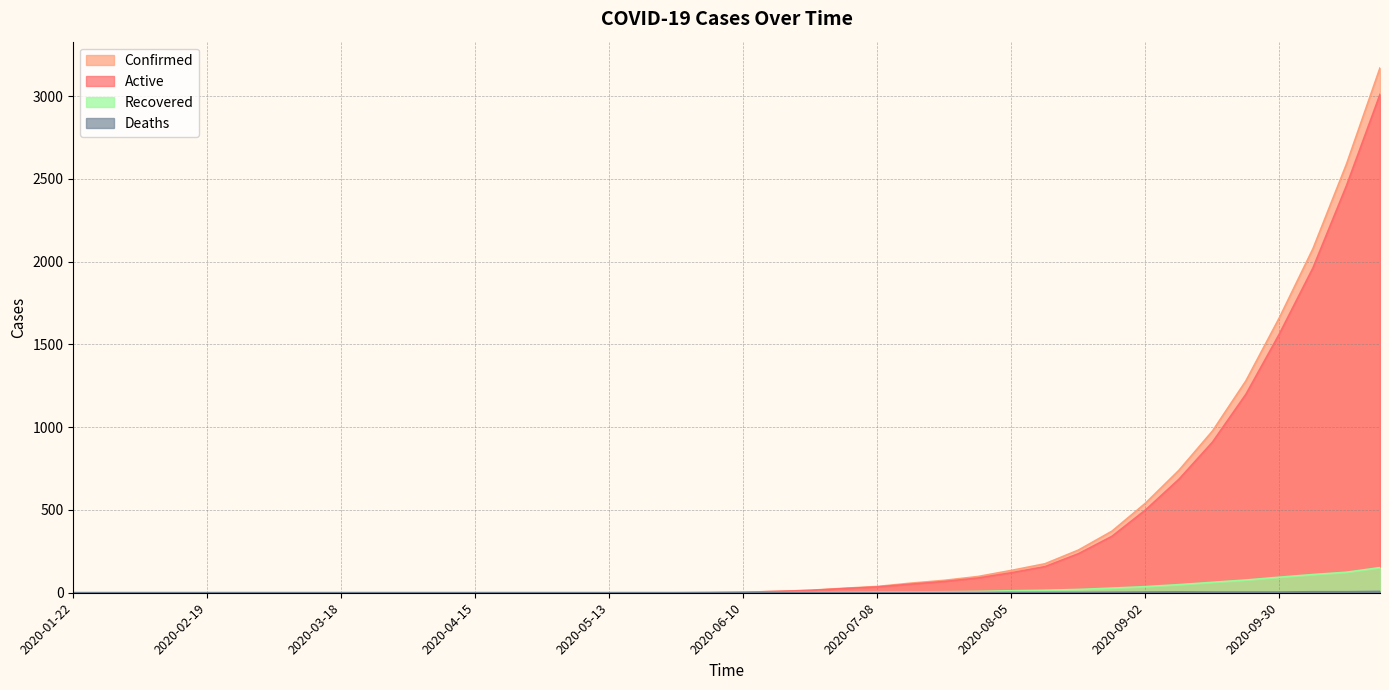

What is the sum of the Active values at 2020-07-08 and 2020-02-05?

35